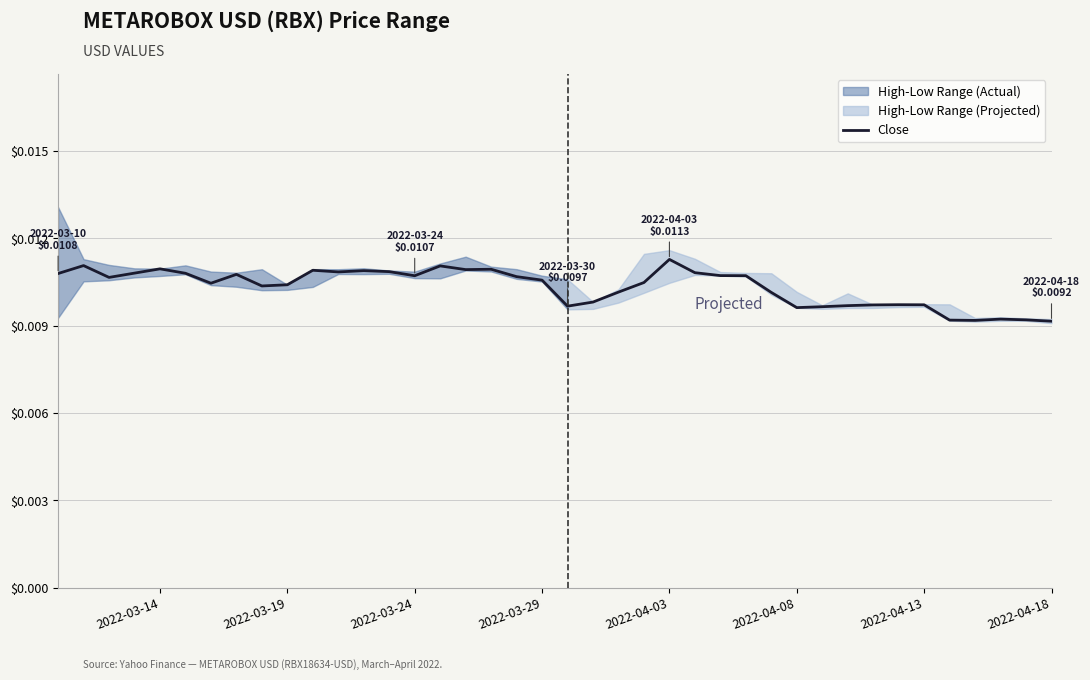

True or false: the data has more than 1 interior local peaks.

True